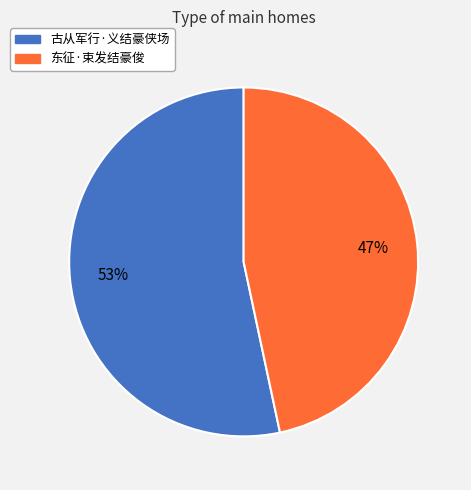

Between 古从军行·义结豪侠场 and 东征·束发结豪俊, which is larger?

古从军行·义结豪侠场